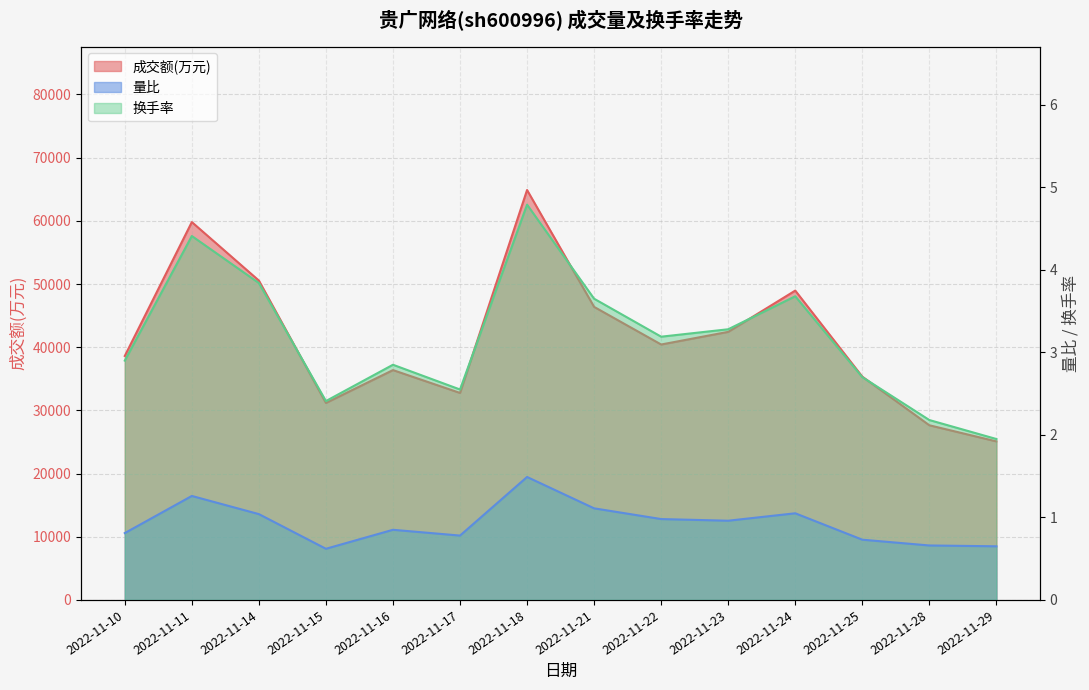

How many interior local peaks does the 量比 series have?

4